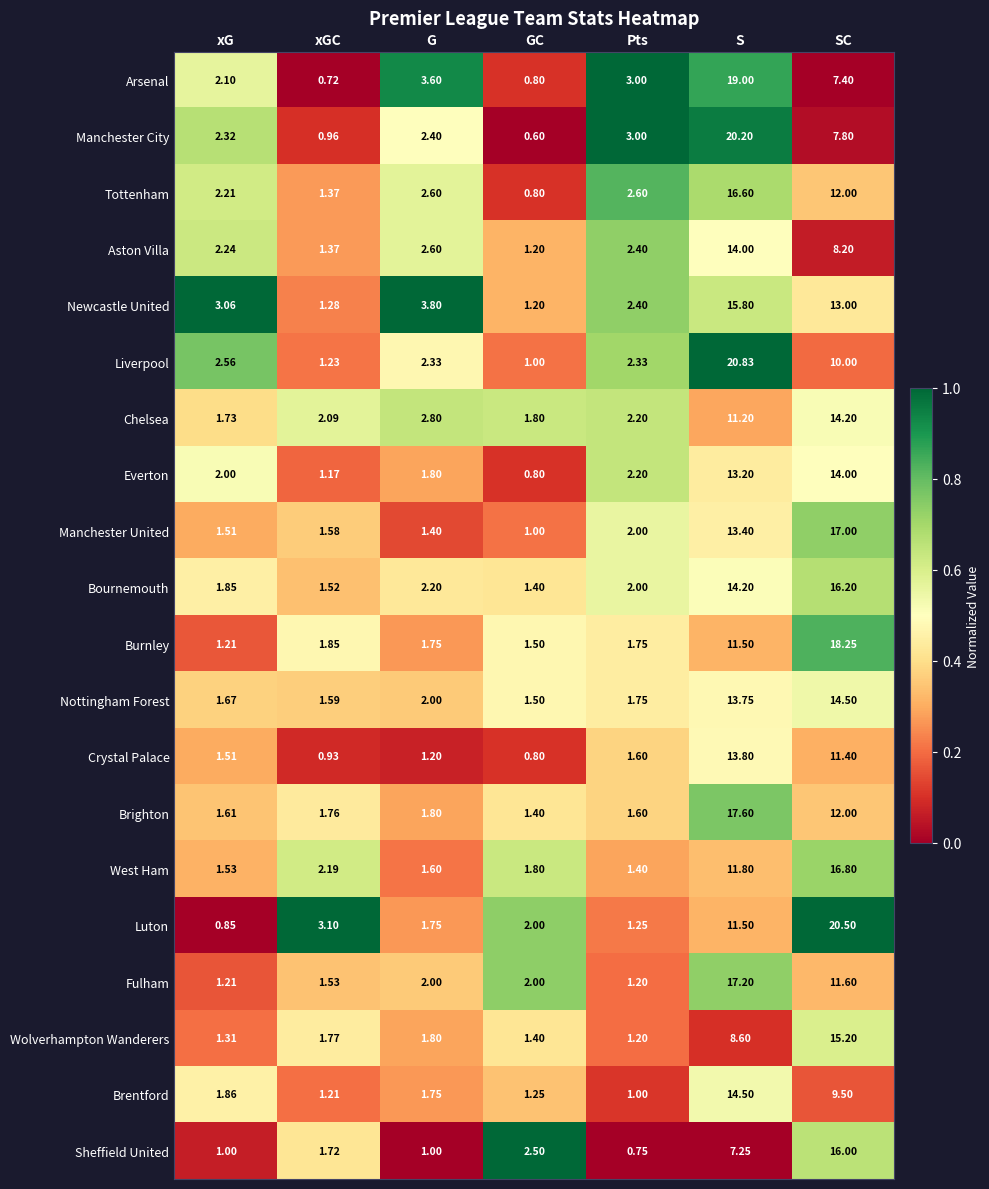

Which series has the largest total across all categories?

Luton